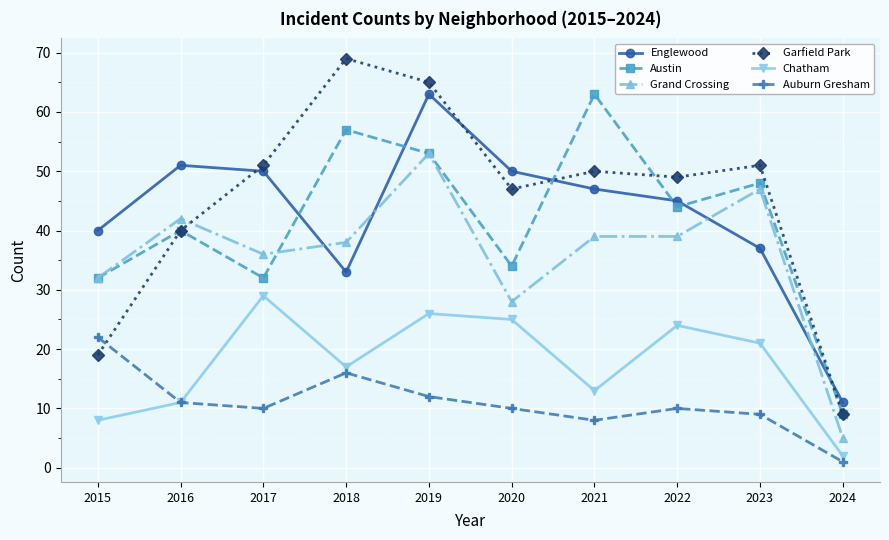

Does the chart display data point markers on the line(s)?

Yes